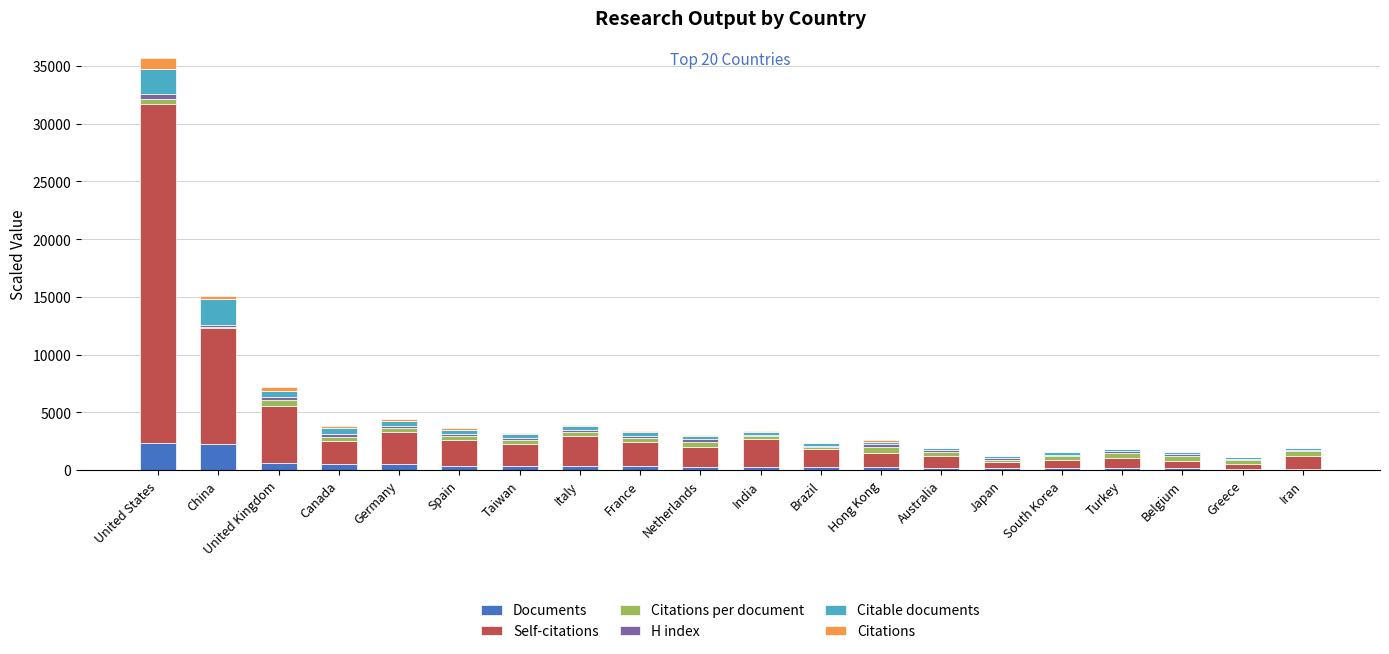

What is the maximum value for Documents?

2354.0